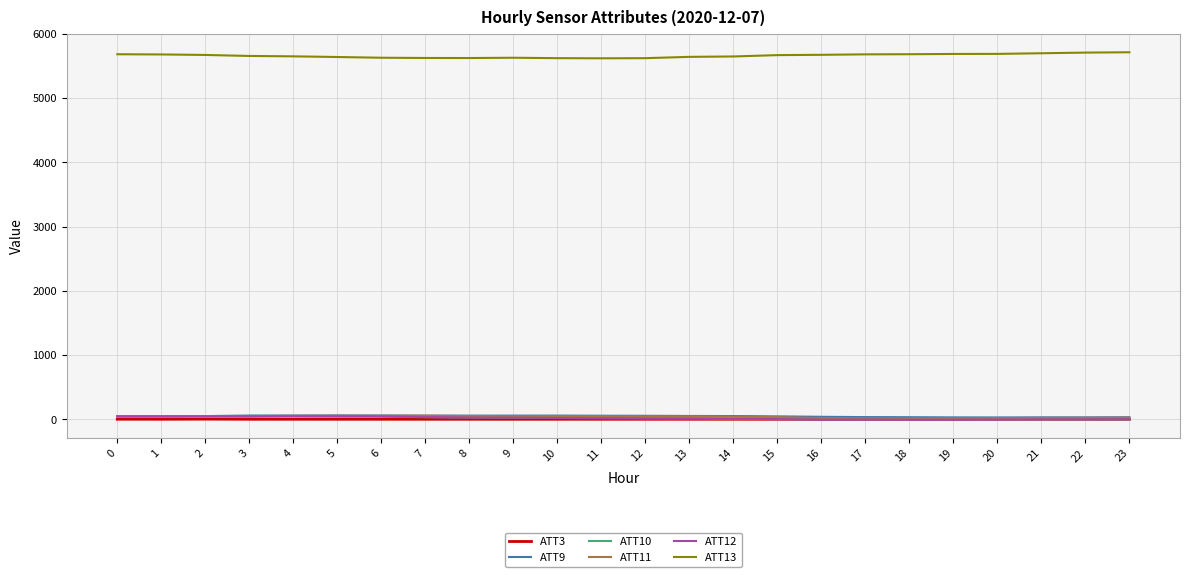

True or false: ATT3 and ATT13 intersect in this chart.

False